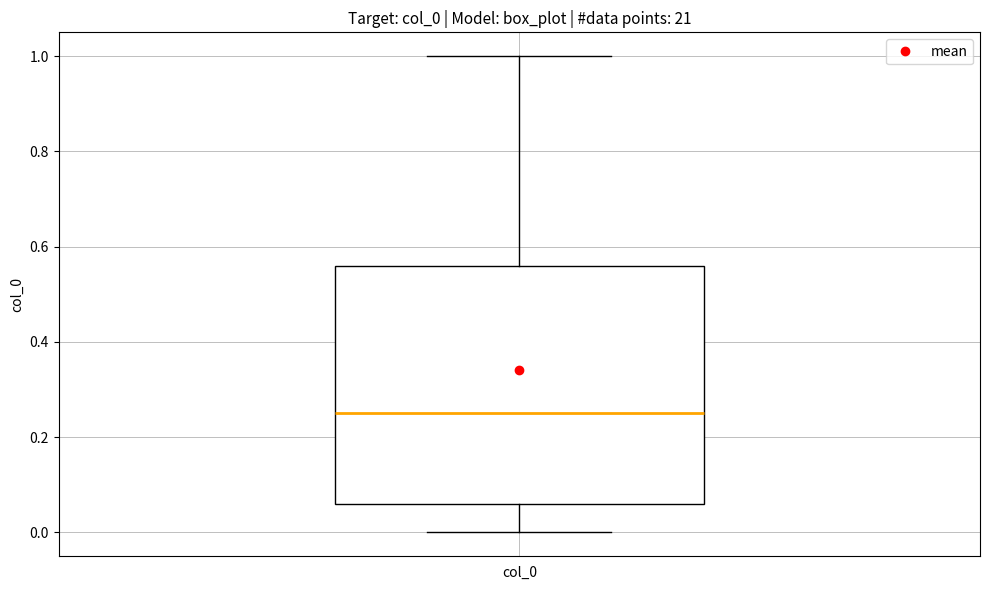

Where is the lower edge of the box for col_0 on the y-axis? The values are not printed on the chart, so give them approximately, as read against the axis.

0.06